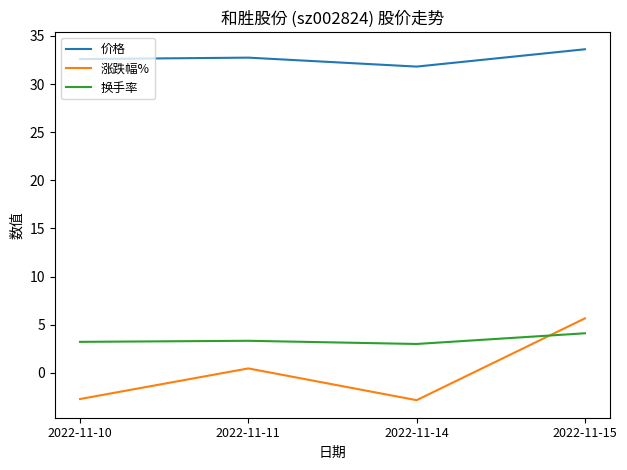

What is the difference between the 换手率 values at 2022-11-15 and 2022-11-14?

1.1